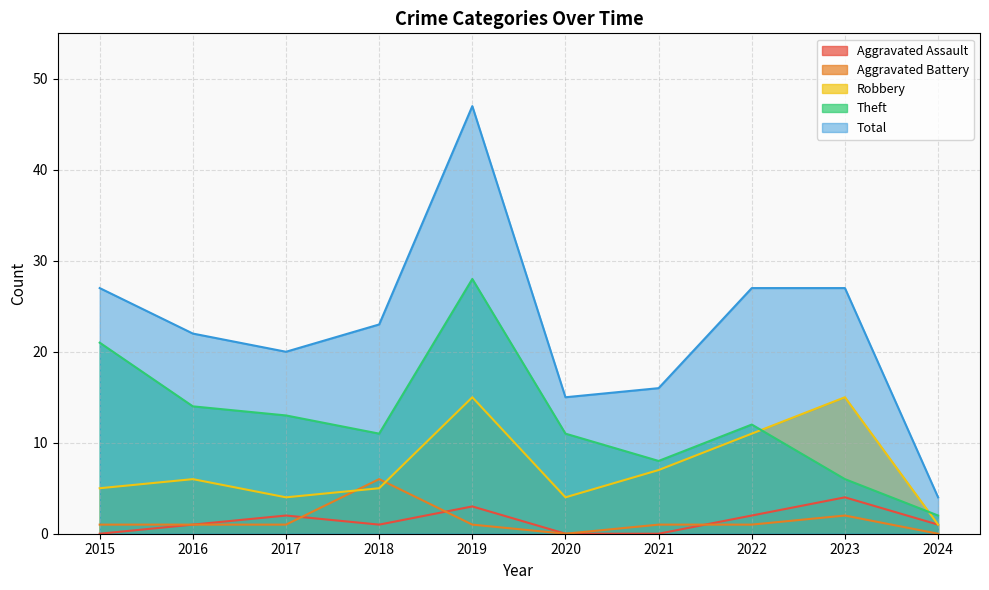

What value does the Total series have at 2016, to the nearest 10?

20